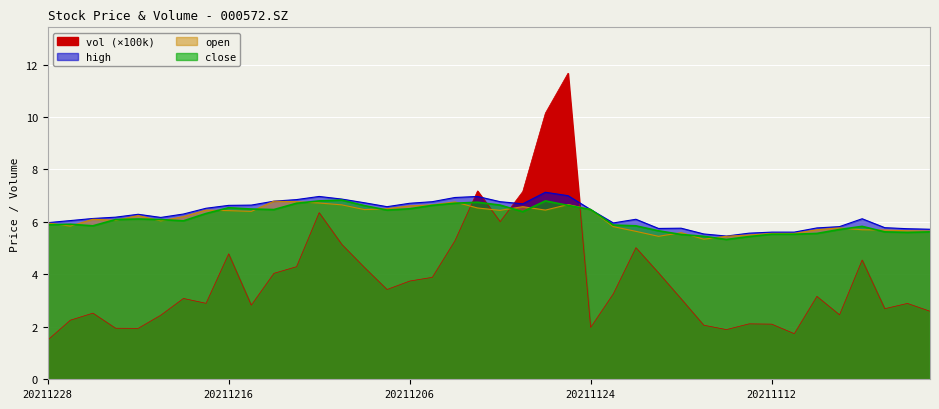

What is the total value across all series at 20211214?

24.1